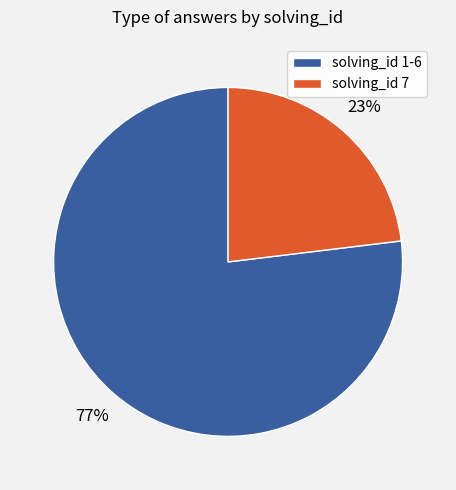

Does any single category account for the majority?

Yes